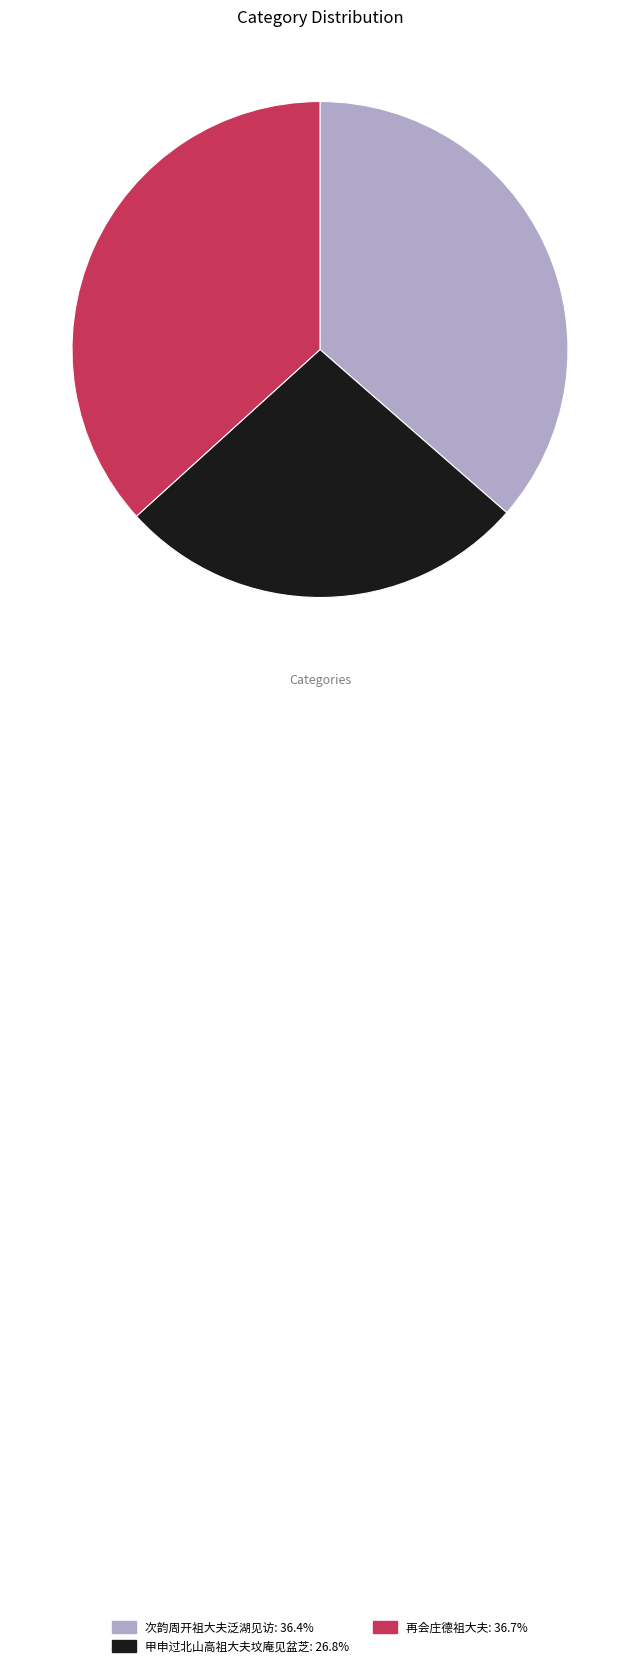

Does any single category account for the majority?

No